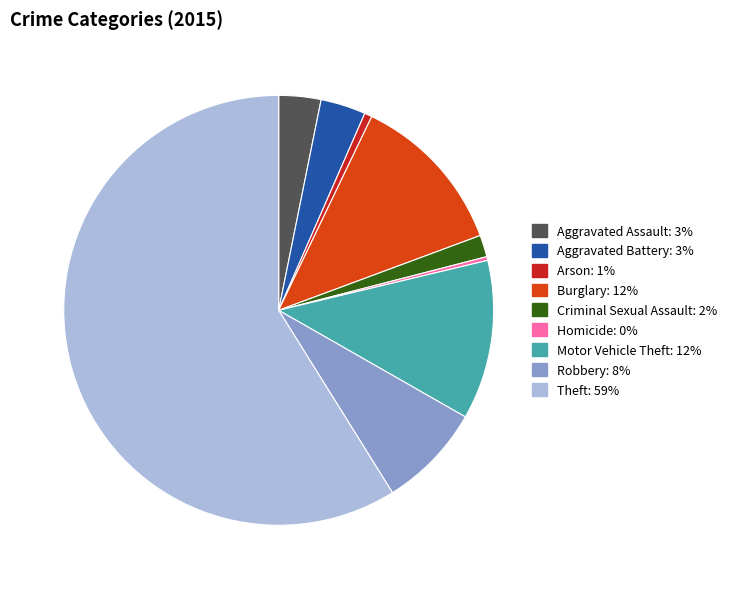

Combined, do Aggravated Assault and Burglary account for over 50%?

No